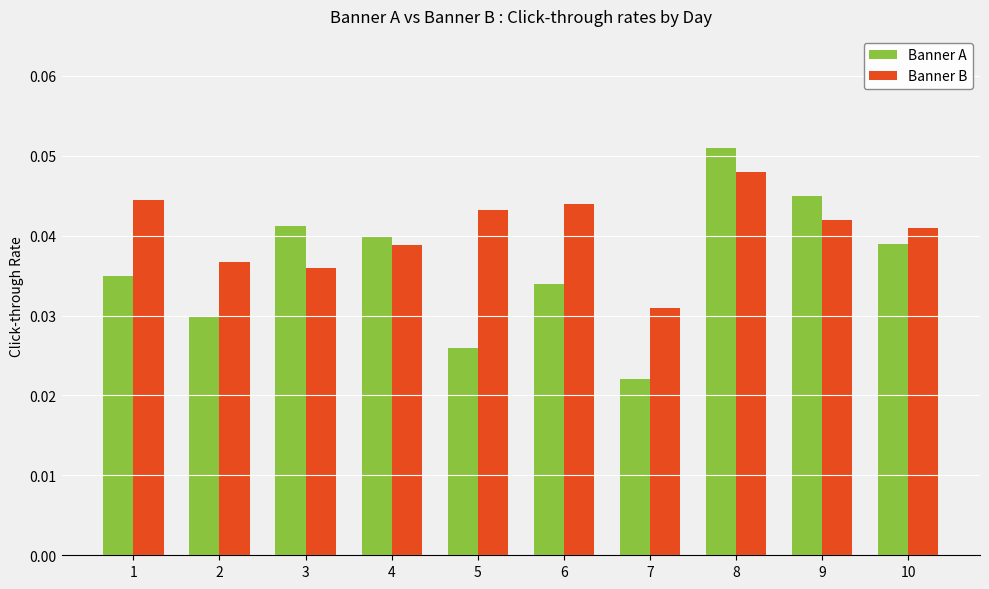

How many bars are there in total?

20